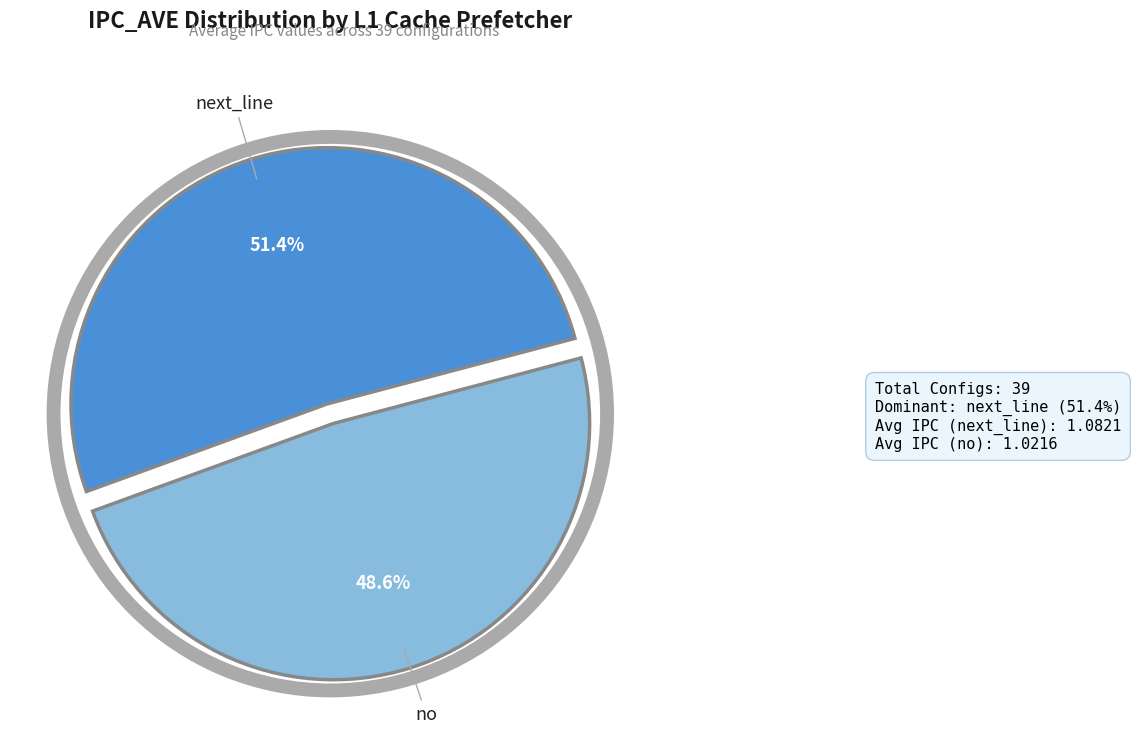

Is there any slice that represents more than half of the pie?

Yes